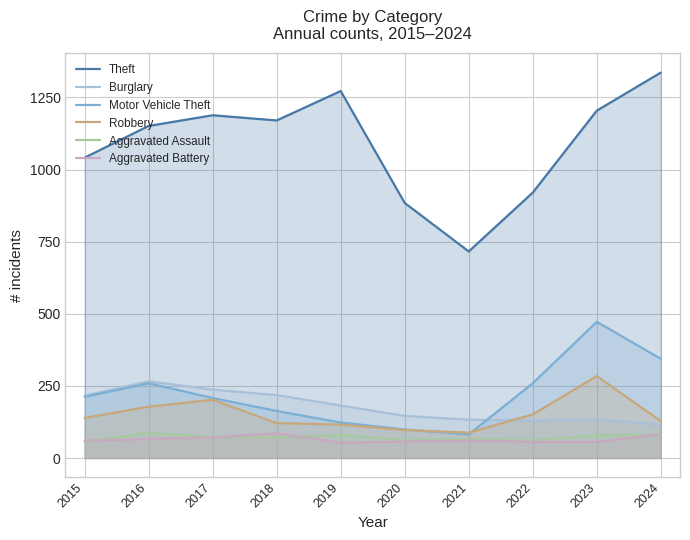

What is the smallest value displayed?

53